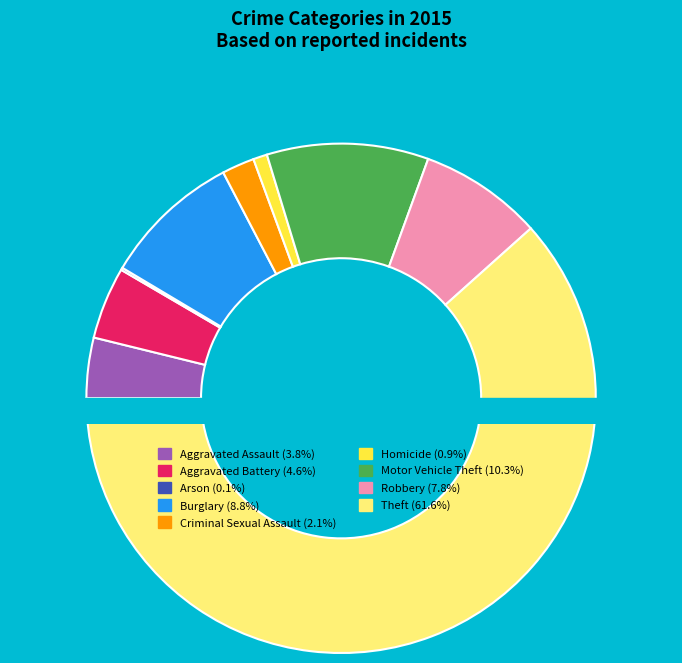

To the nearest percent, what percentage of the pie is Theft?

62%